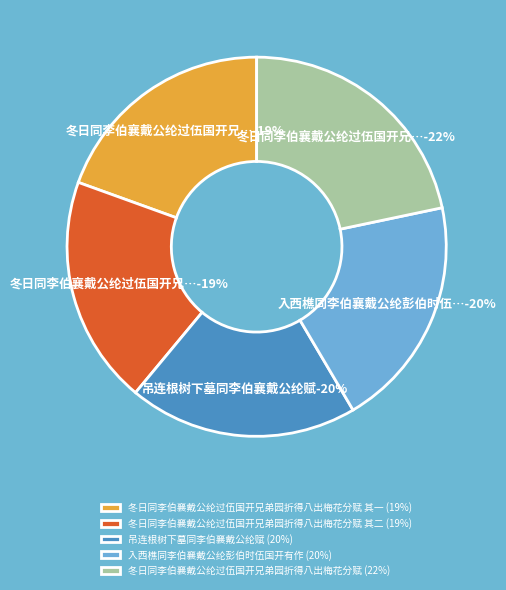

Which category has the biggest portion of the pie?

冬日同李伯襄戴公纶过伍国开兄弟园折得八出梅花分赋